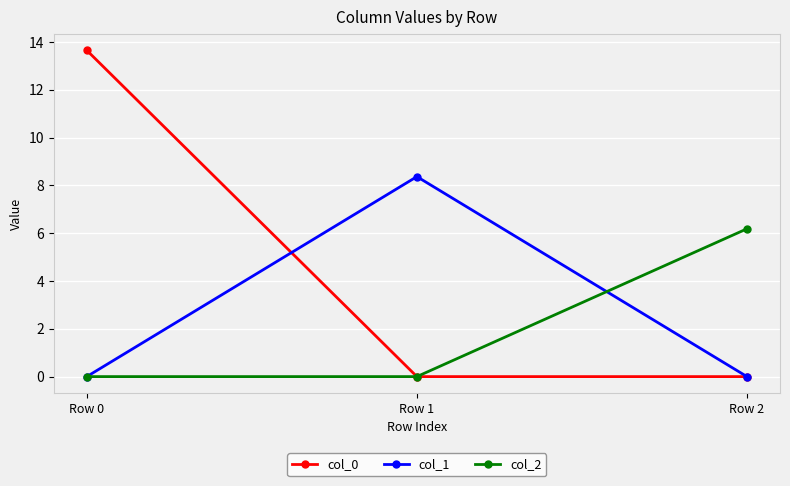

What is the difference between the maximum and second lowest values in the col_0 series?

13.6